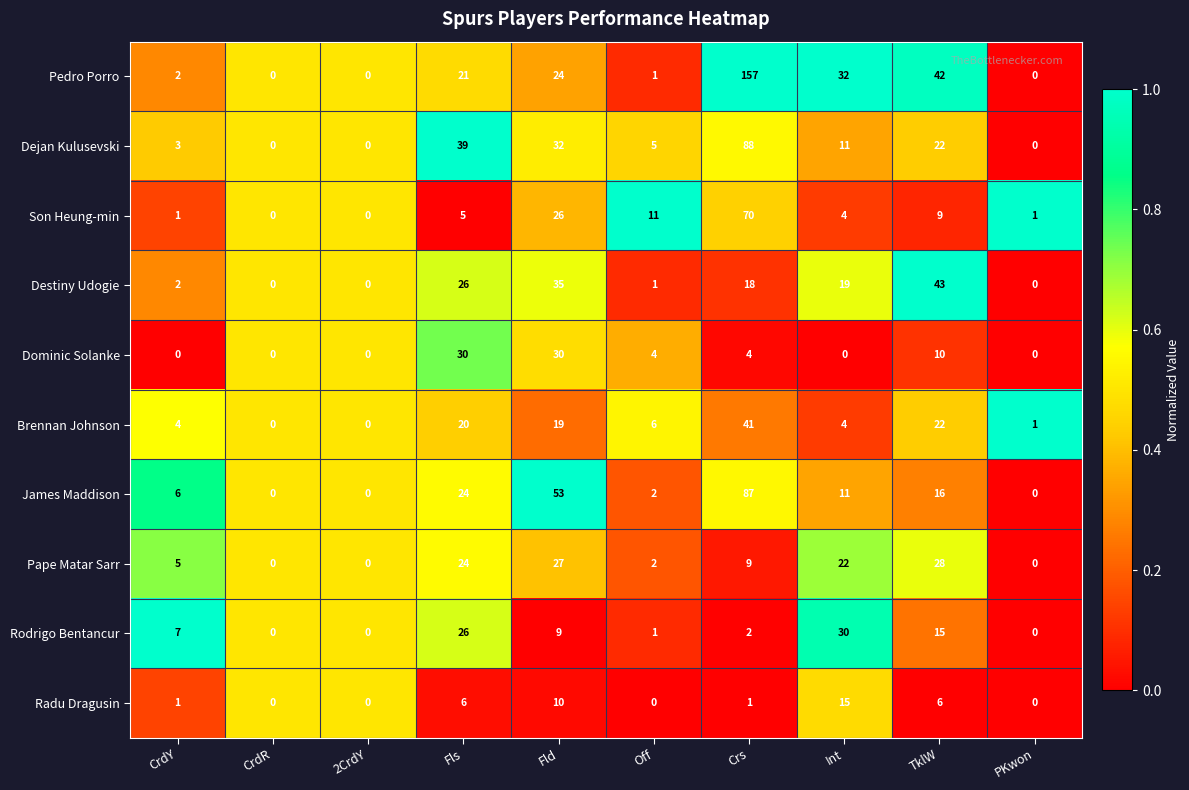

Which series has the widest spread of values?

Pedro Porro